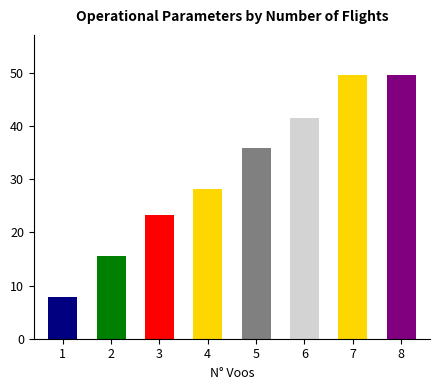

What is the difference between the second highest and second lowest values?

34.2